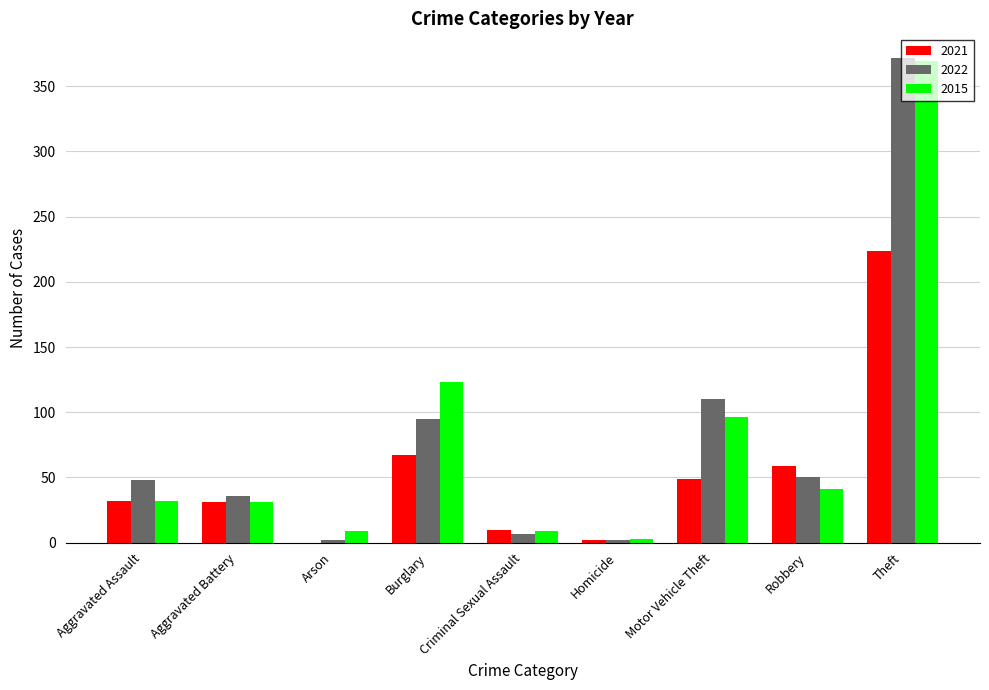

What is the greatest value displayed?

372